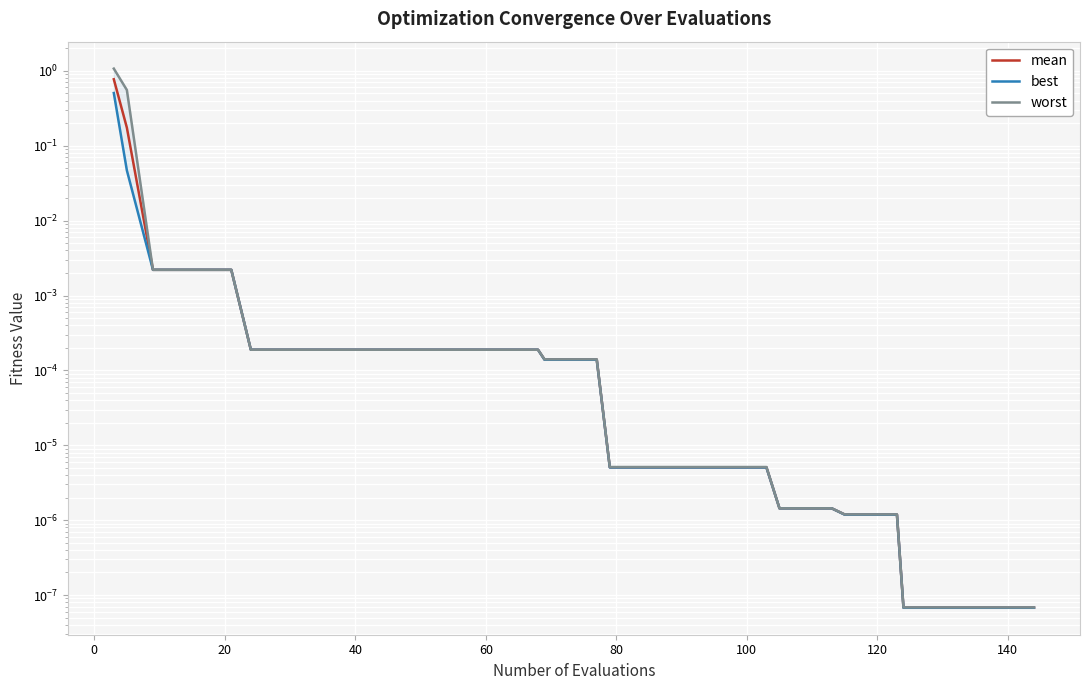

Which series has the largest total across all categories?

worst